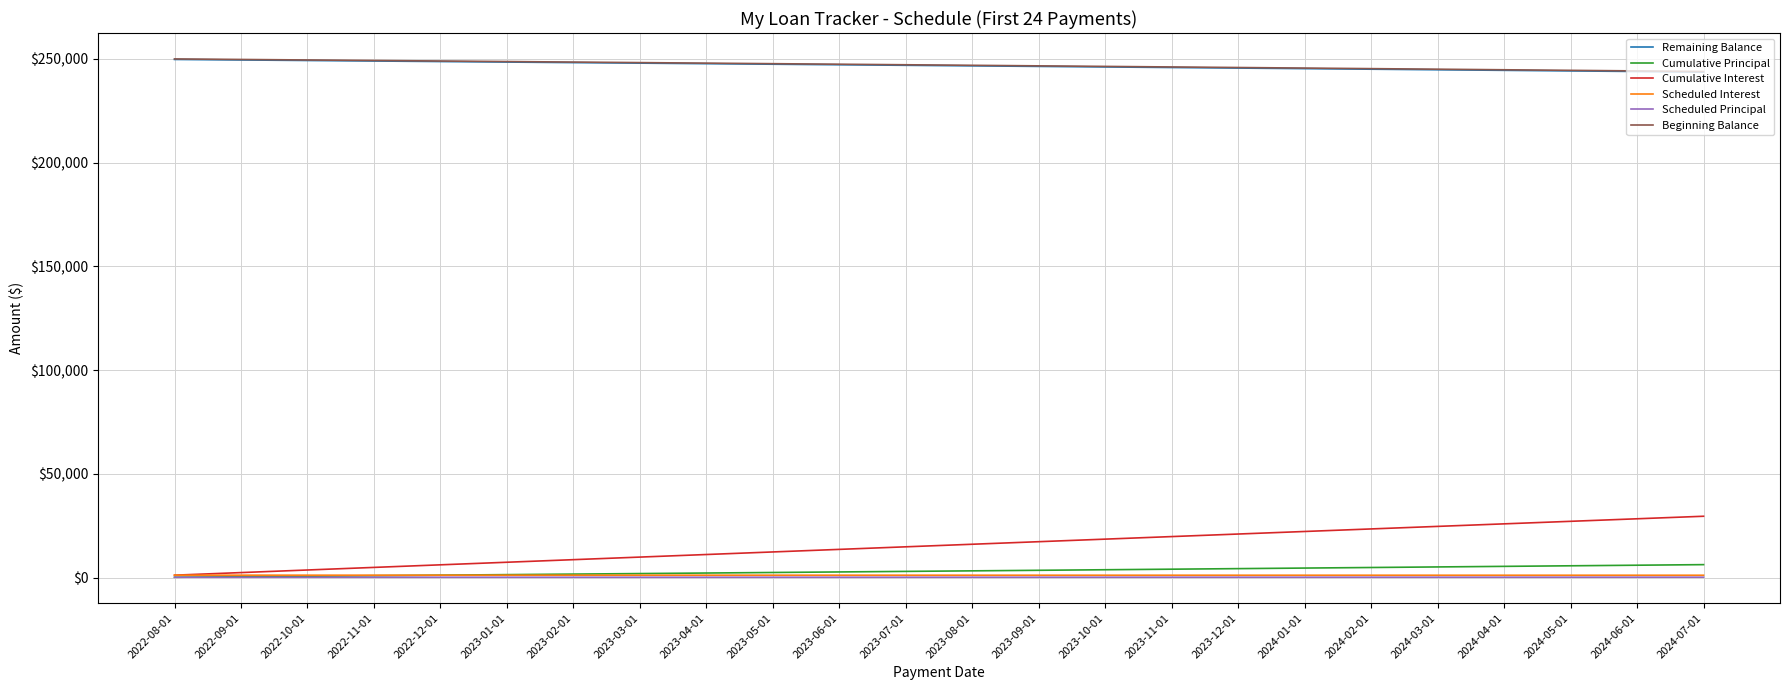

True or false: Cumulative Interest and Remaining Balance intersect in this chart.

False